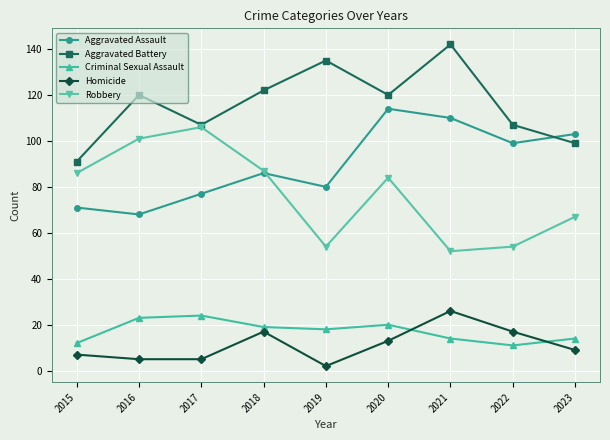

True or false: Aggravated Assault and Homicide intersect in this chart.

False